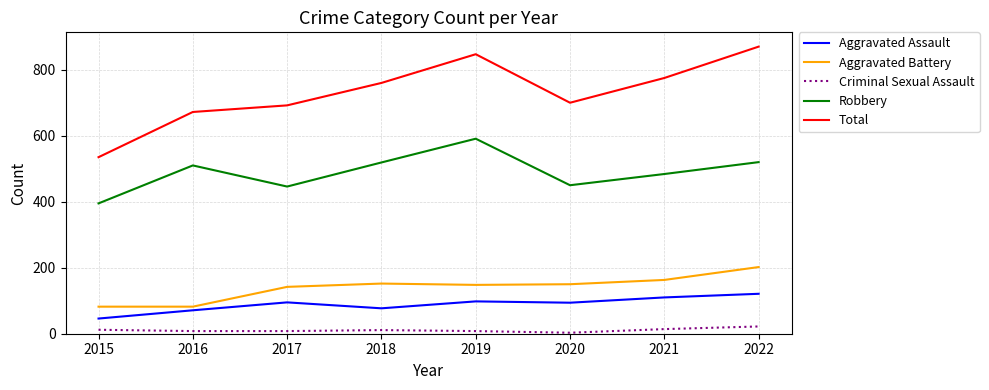

The value of Aggravated Battery at 2021 is 163. True or false?

True